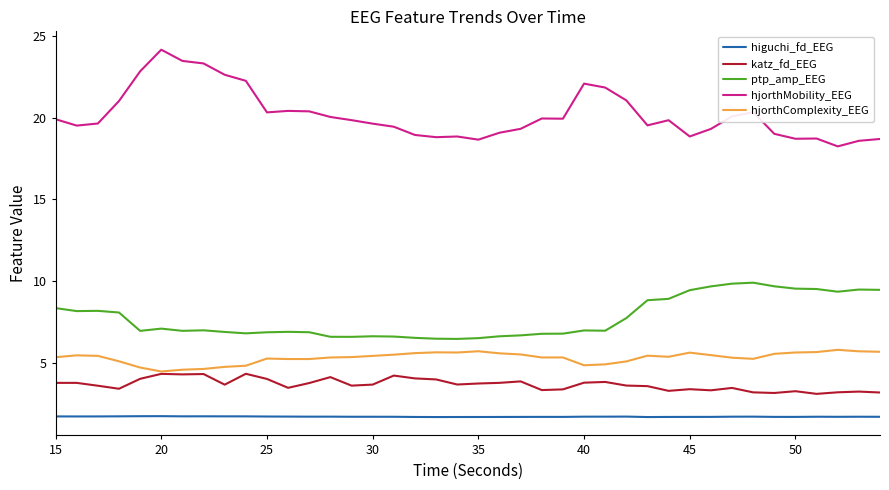

Which series has the largest total across all categories?

hjorthMobility_EEG